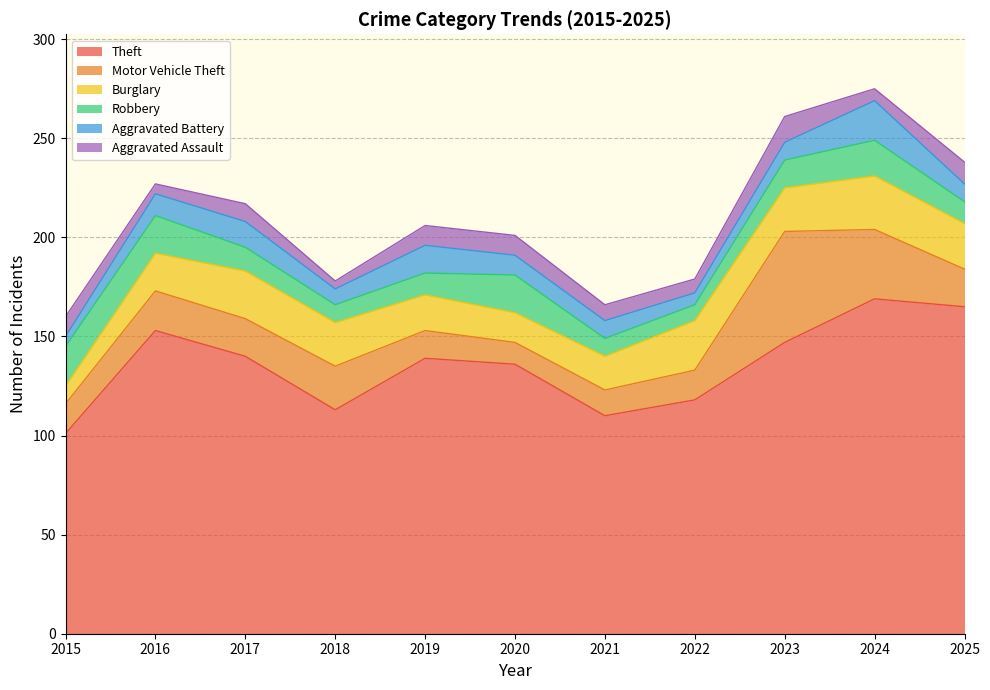

Does the chart display data point markers on the line(s)?

No